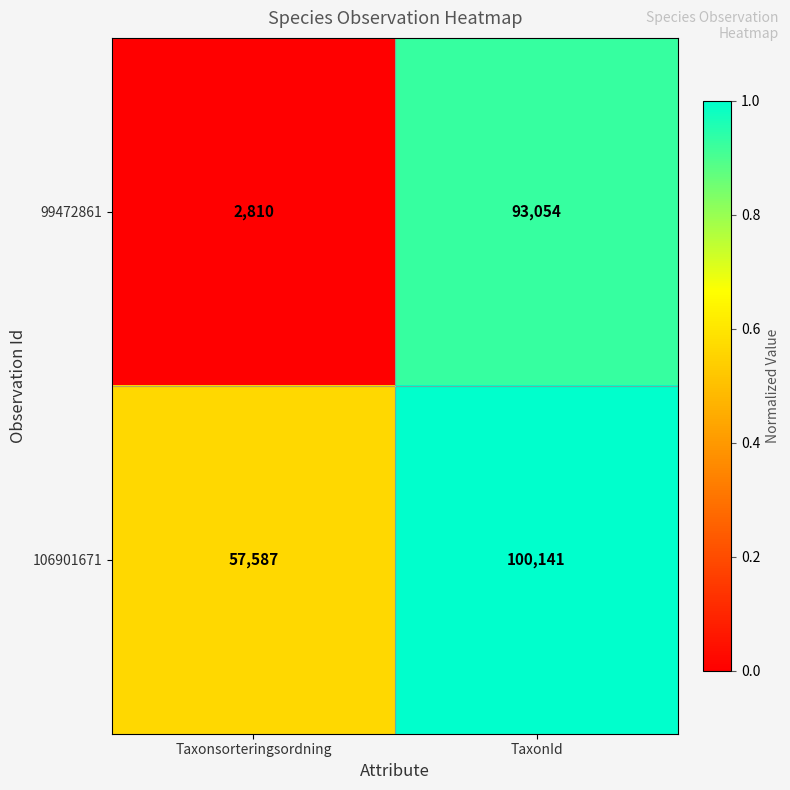

Where is 106901671 nearest to the value 78864?

Taxonsorteringsordning